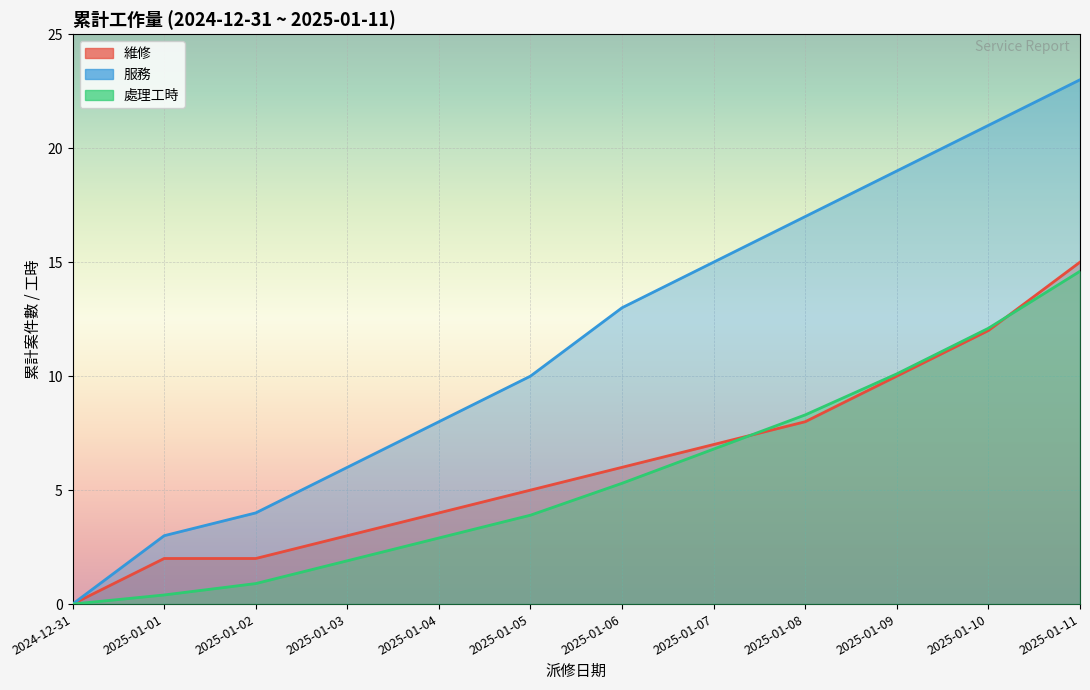

What is the sum of all 維修 values?

74.0